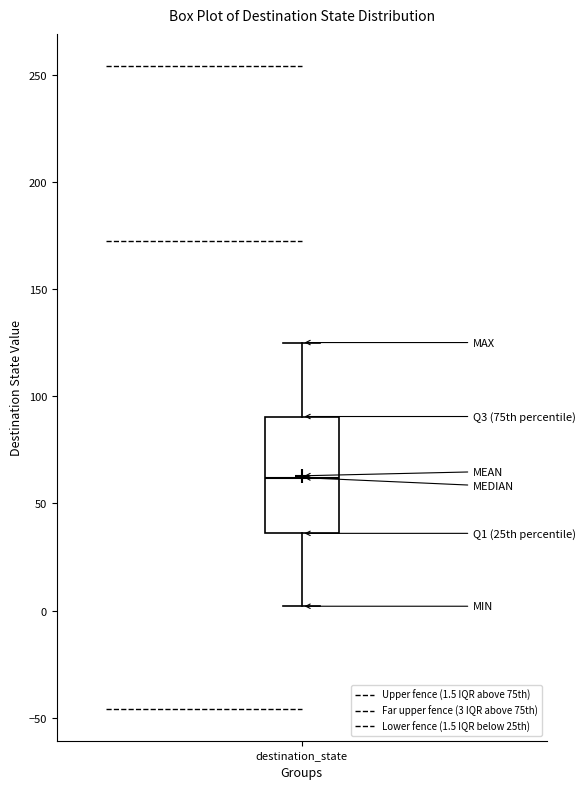

Read this box plot against the y-axis: the position of the median line, the range covered by the box, and the ends of both whiskers. The values are not printed on the chart, so give them approximately, as read against the axis.

median 60, box 35 to 90, whiskers 0 to 125